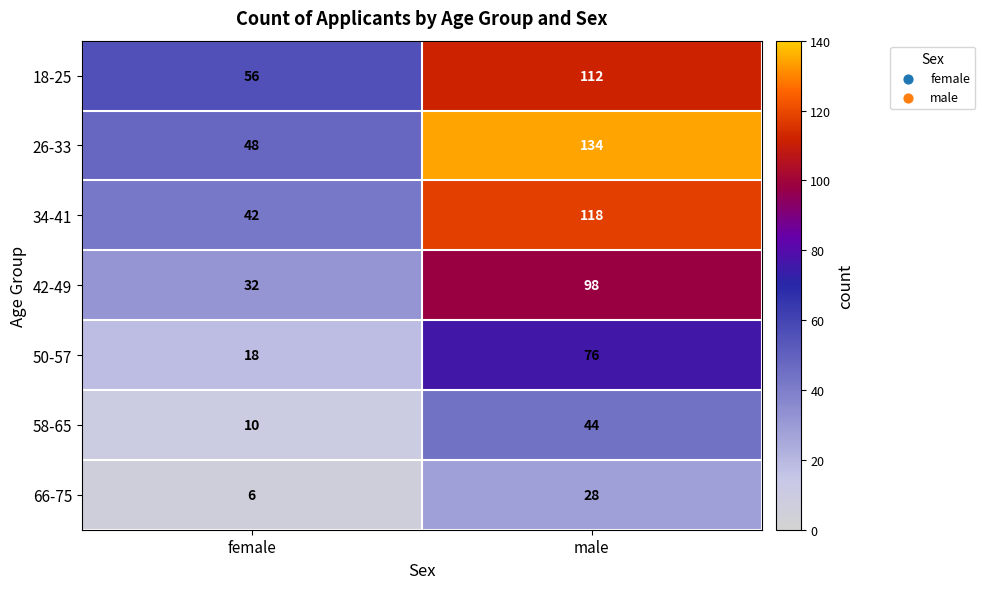

Reading left to right, extract all data points from this chart.

18-25: 56	112
26-33: 48	134
34-41: 42	118
42-49: 32	98
50-57: 18	76
58-65: 10	44
66-75: 6	28